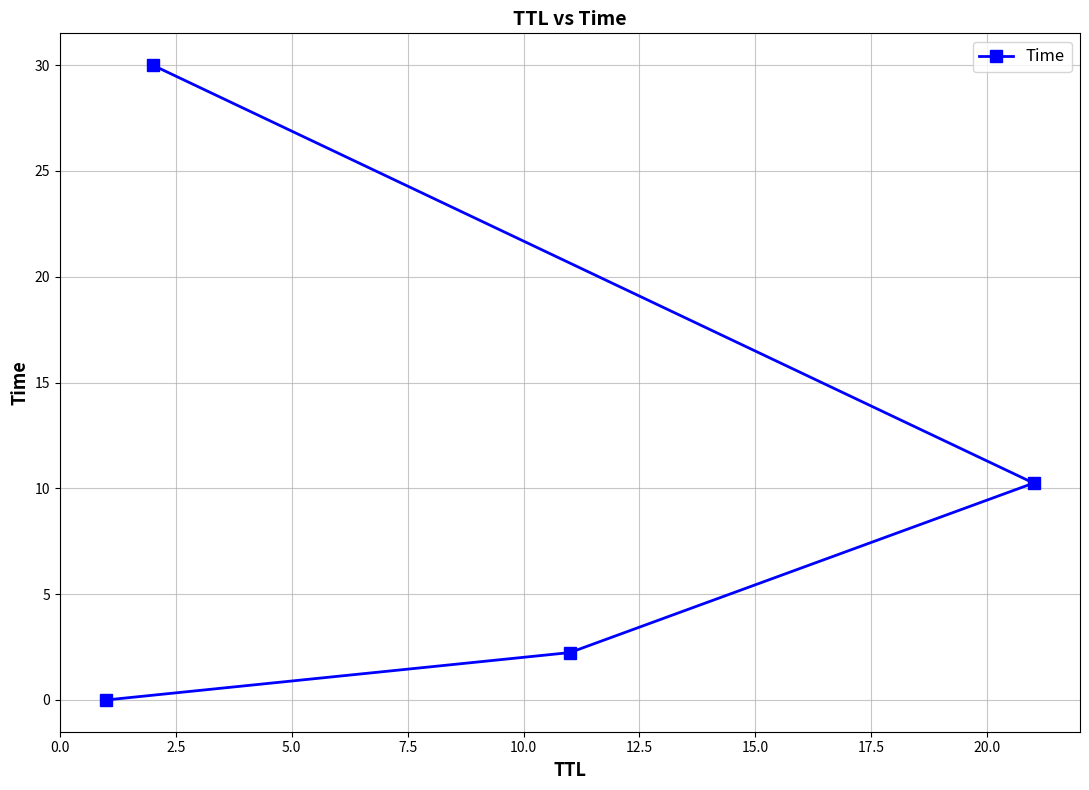

What is the sum of all values?

42.5